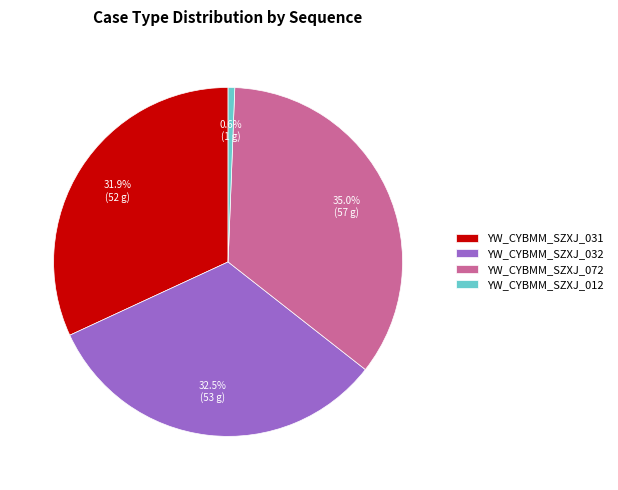

Is YW_CYBMM_SZXJ_031 the majority of the pie?

No